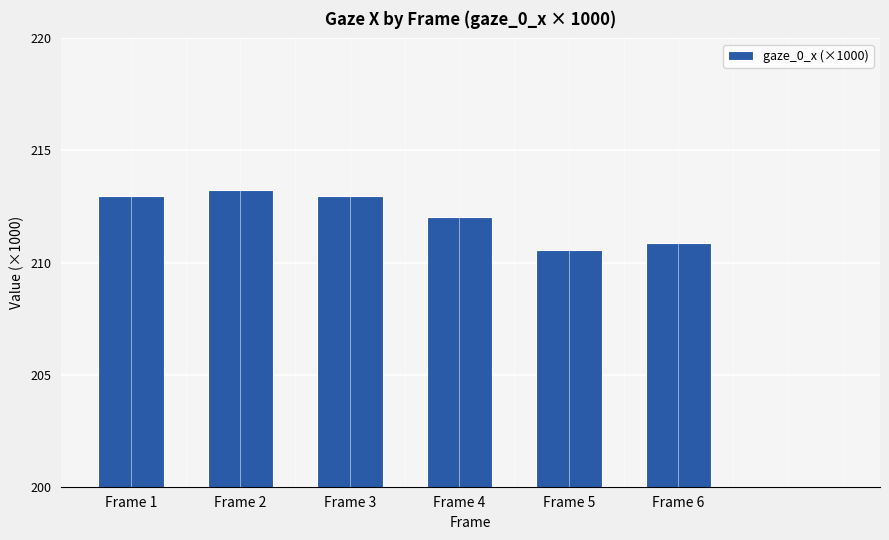

Does the chart contain stacked bars?

No